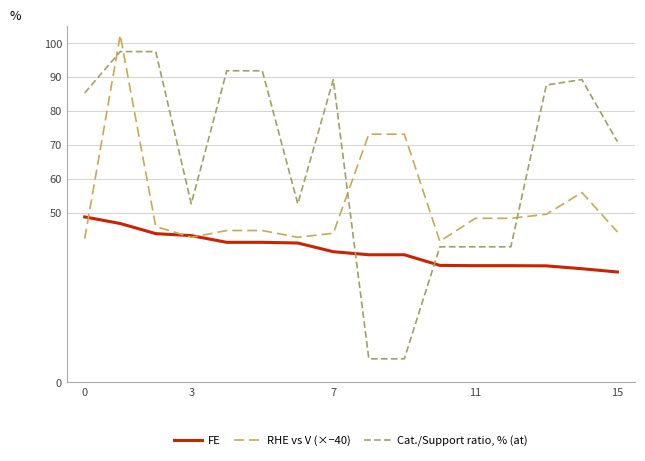

What is the average value of the Cat./Support ratio, % (at) series?

65.1